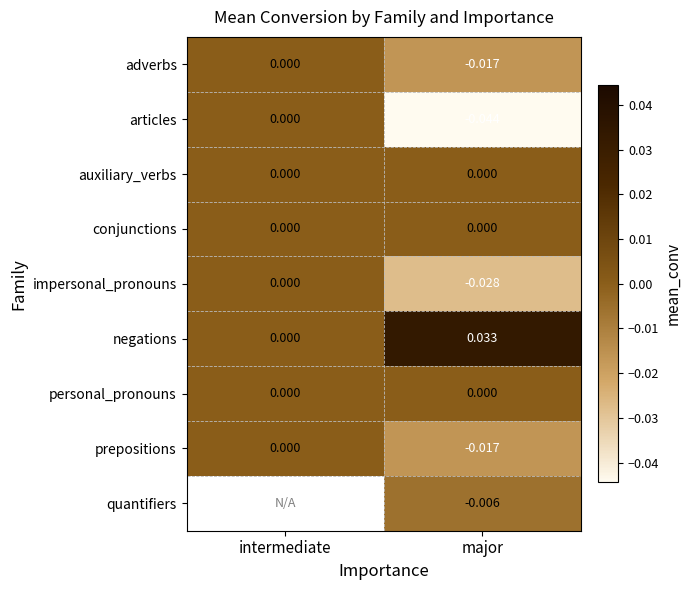

Is the value of prepositions at major greater than the value of conjunctions at intermediate?

No